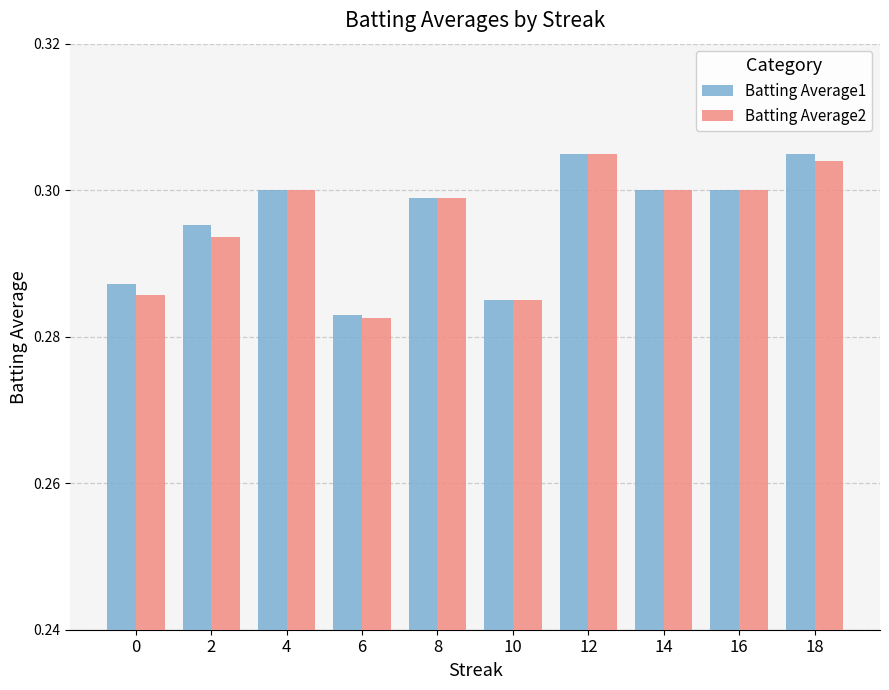

How many distinct data groups are displayed?

2